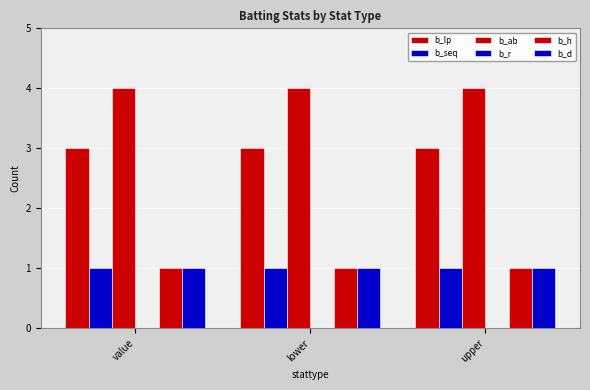

List the series in order of their peak value, lowest first.

b_r, b_seq, b_h, b_d, b_lp, b_ab